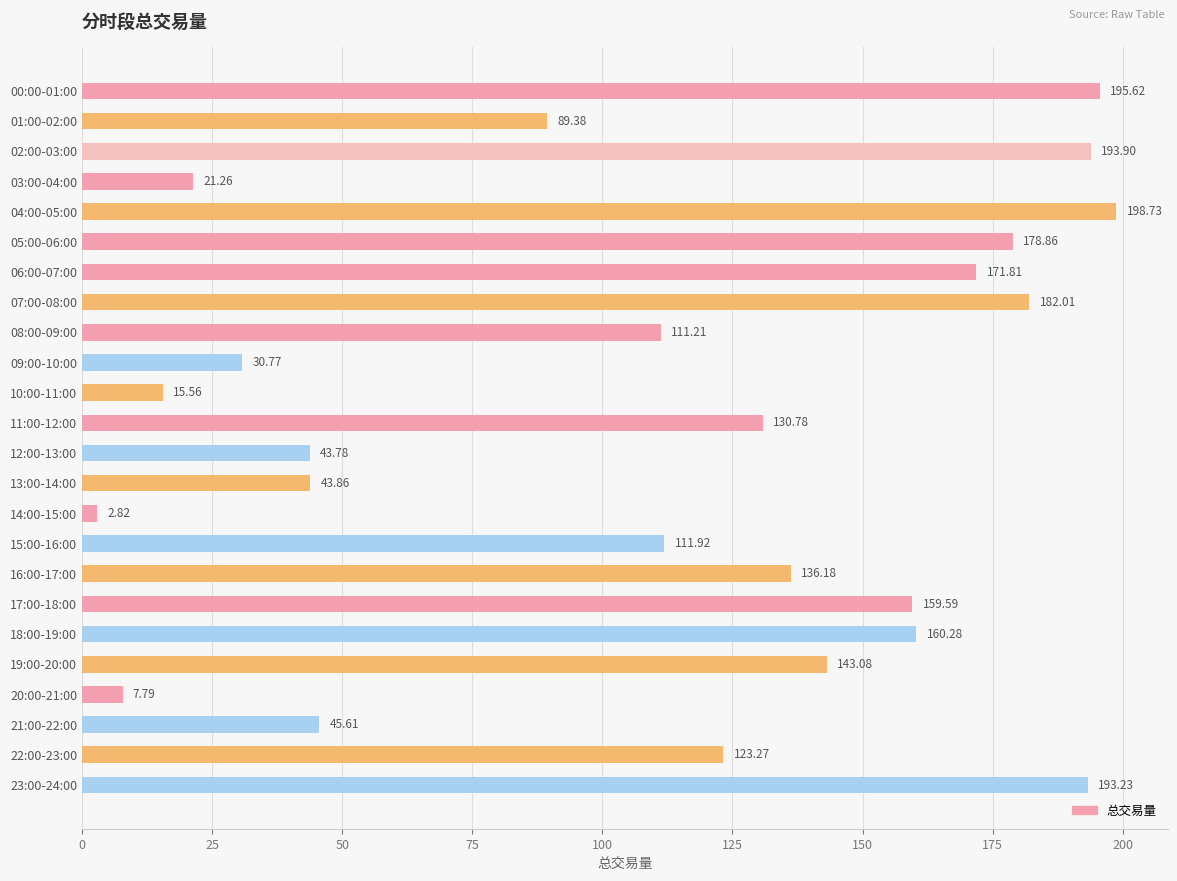

Does the chart contain stacked bars?

No